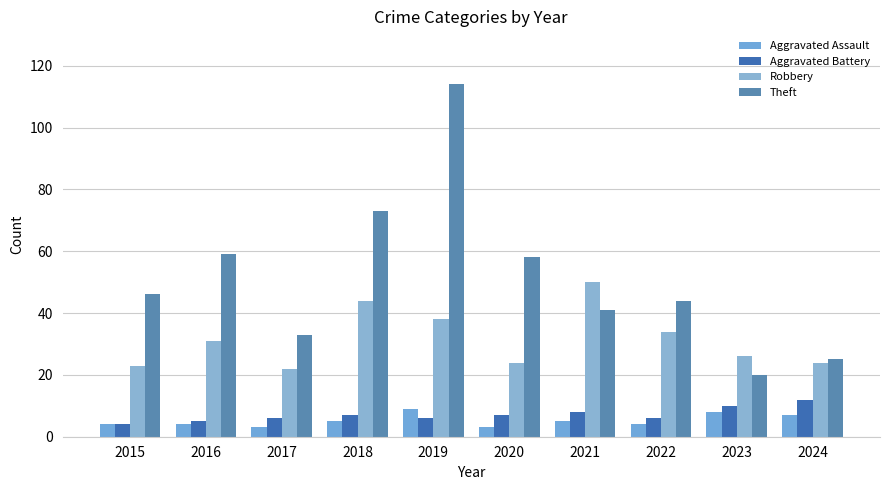

Is it true that Aggravated Battery equals 9 at 2019?

False